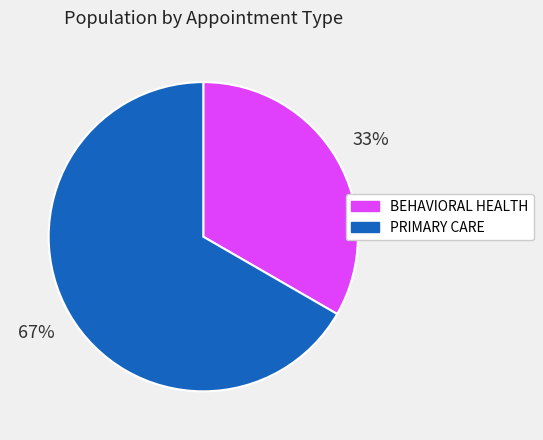

What percentage is the BEHAVIORAL HEALTH slice, to the nearest percent?

33%